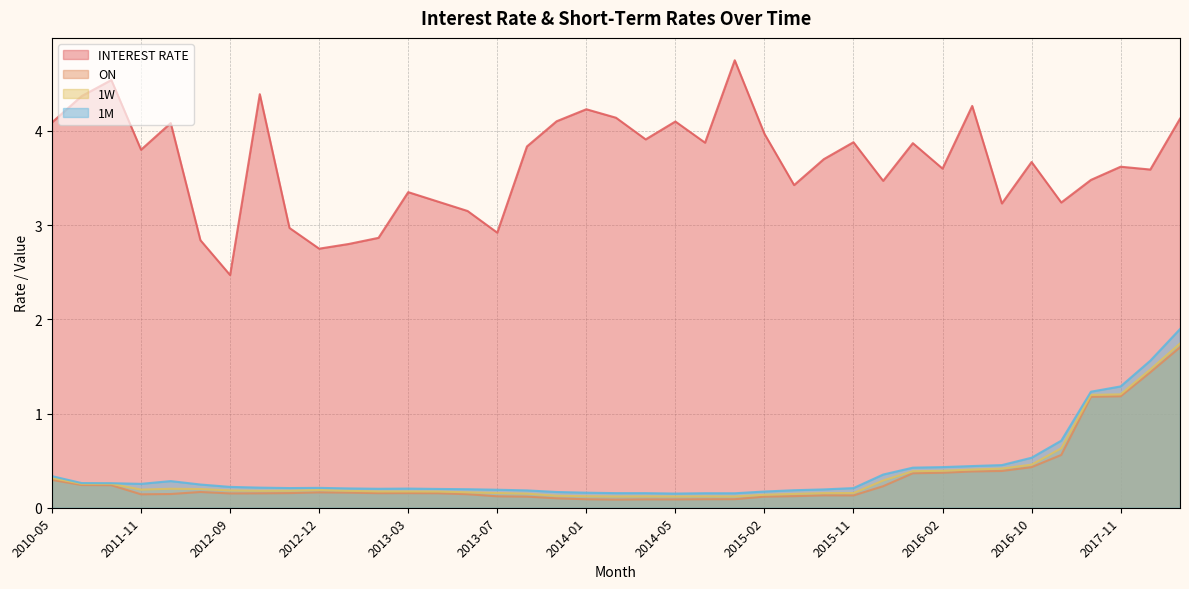

True or false: 1M and INTEREST RATE intersect in this chart.

False